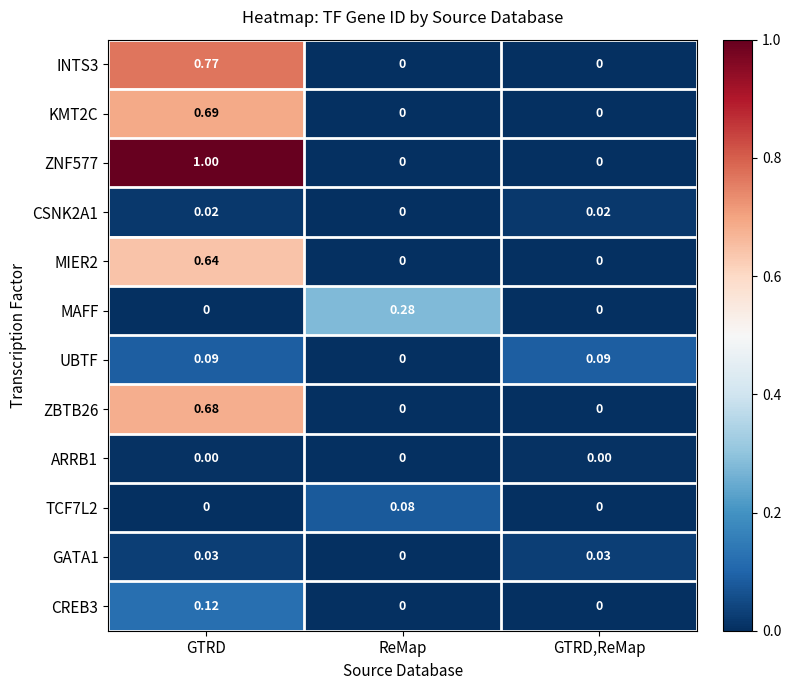

Which category has the highest value in the MAFF series?

ReMap